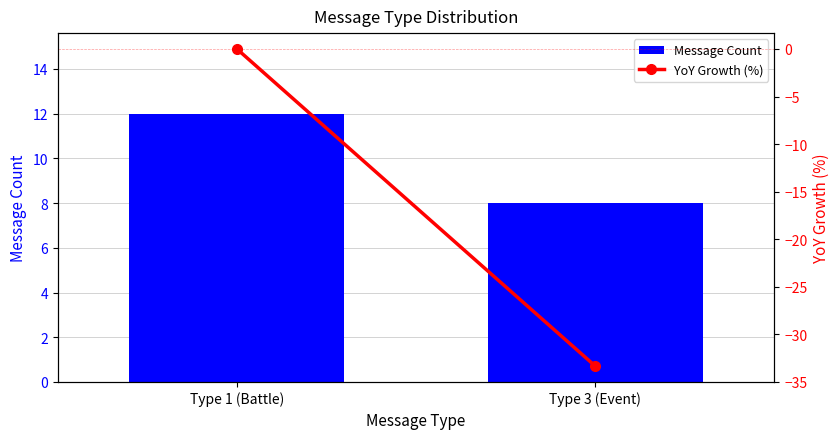

What is the label of the 1st bar from the right?

Type 3 (Event)